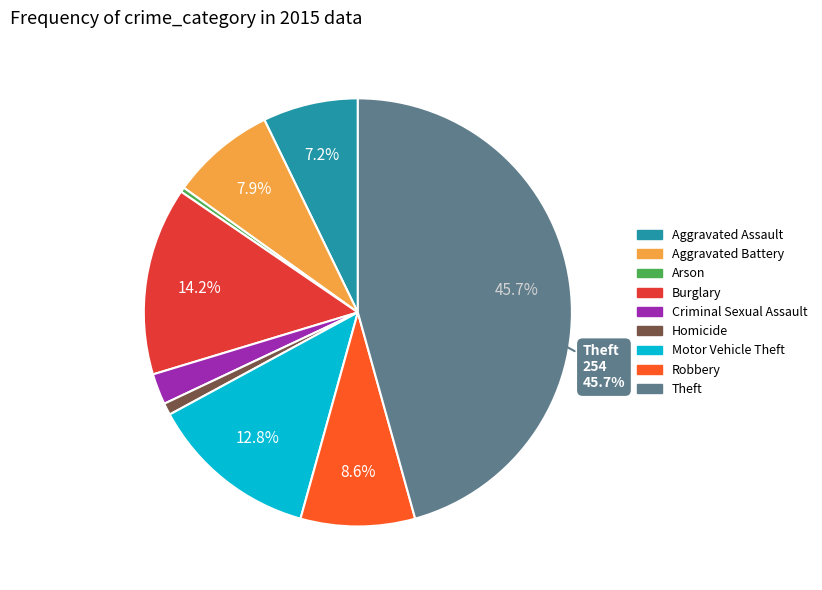

Which category has the smallest portion of the pie?

Arson